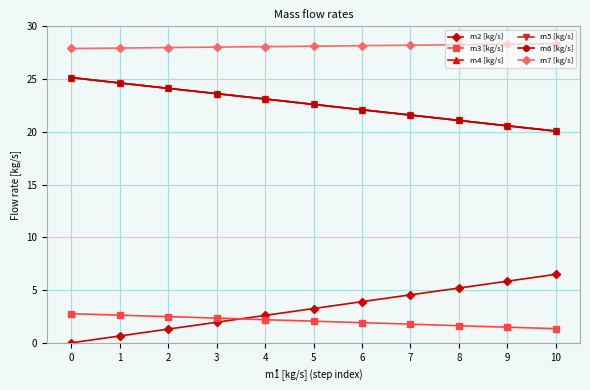

What is the greatest value displayed?

28.4